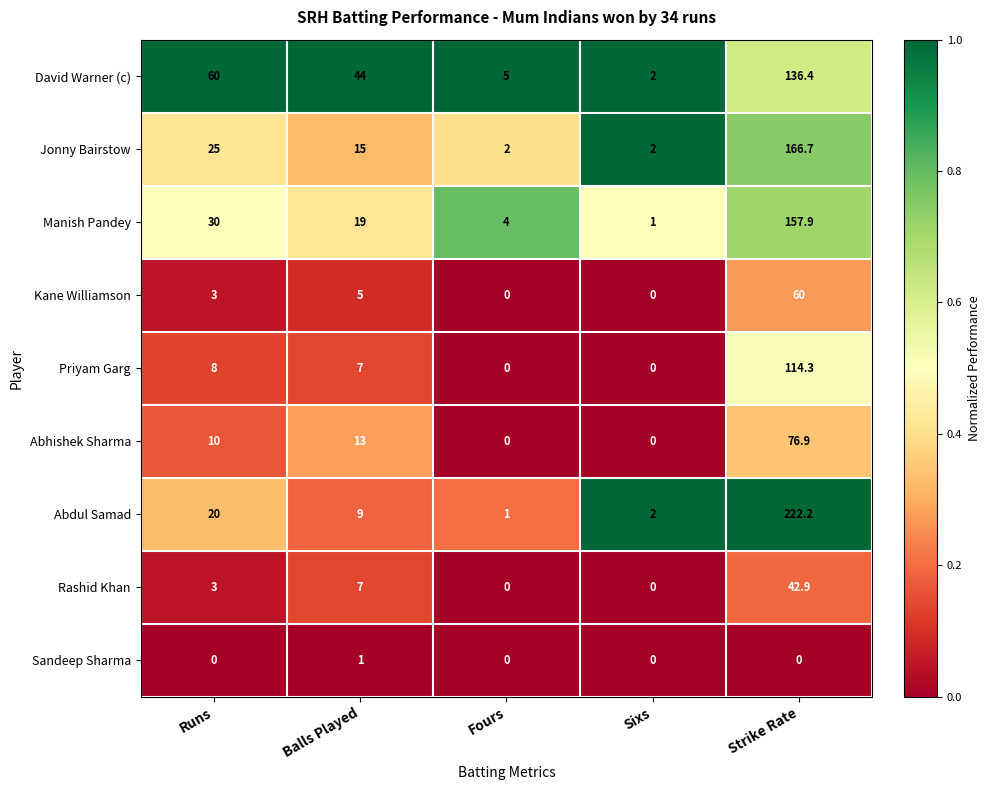

What is the sum of the Abhishek Sharma values at Runs and Strike Rate?

86.9